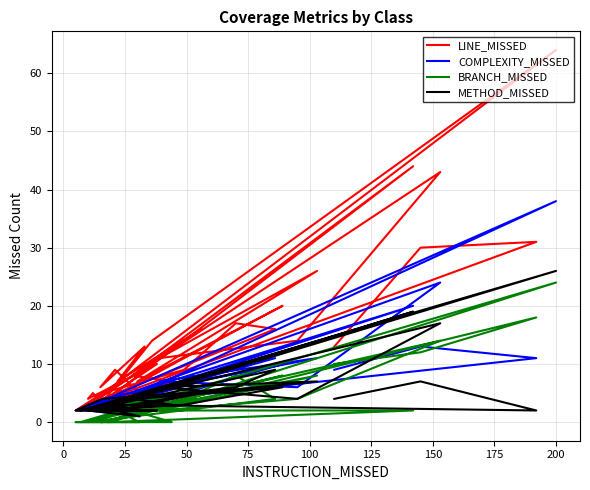

Which series has the largest range (max minus min)?

LINE_MISSED